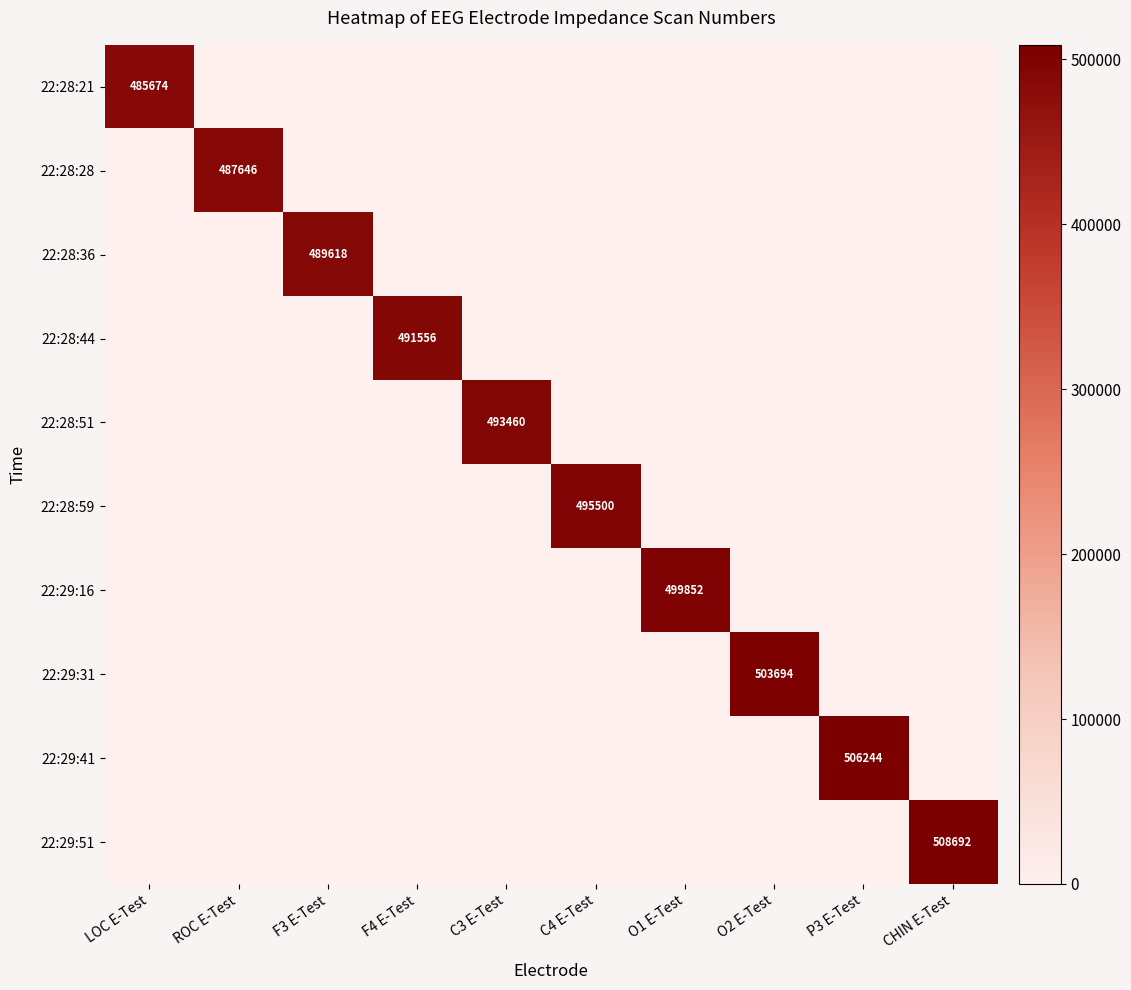

What is the difference between the highest and lowest values at F3 E-Test?

489618